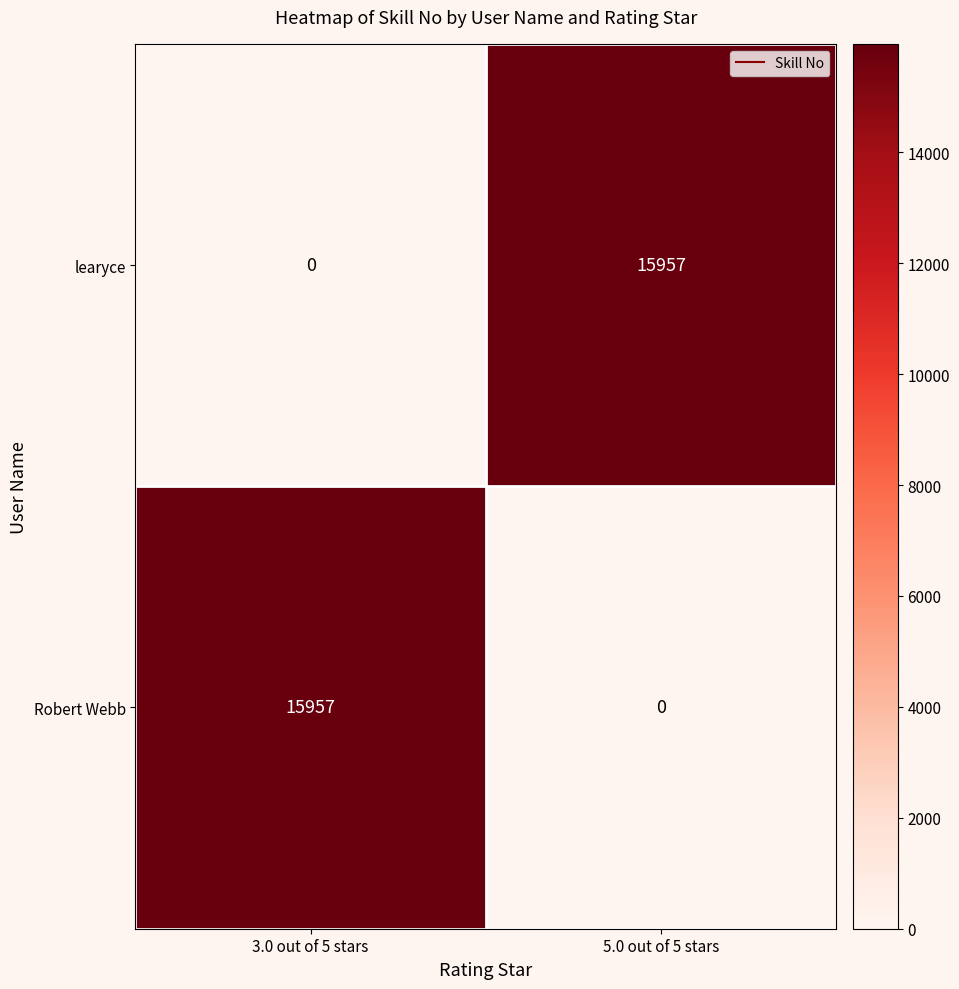

Where is learyce nearest to the value 7978?

3.0 out of 5 stars